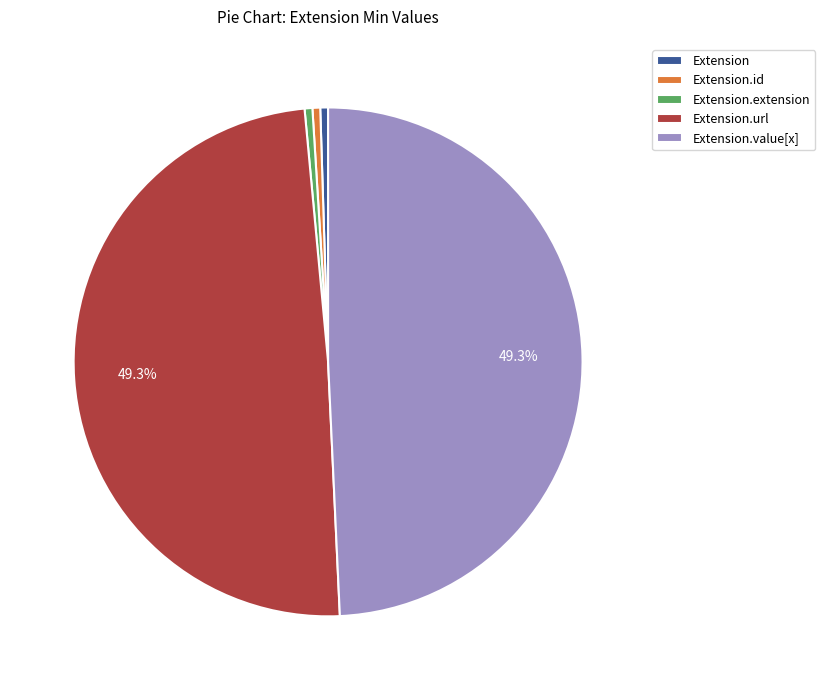

Between Extension and Extension.url, which is larger?

Extension.url